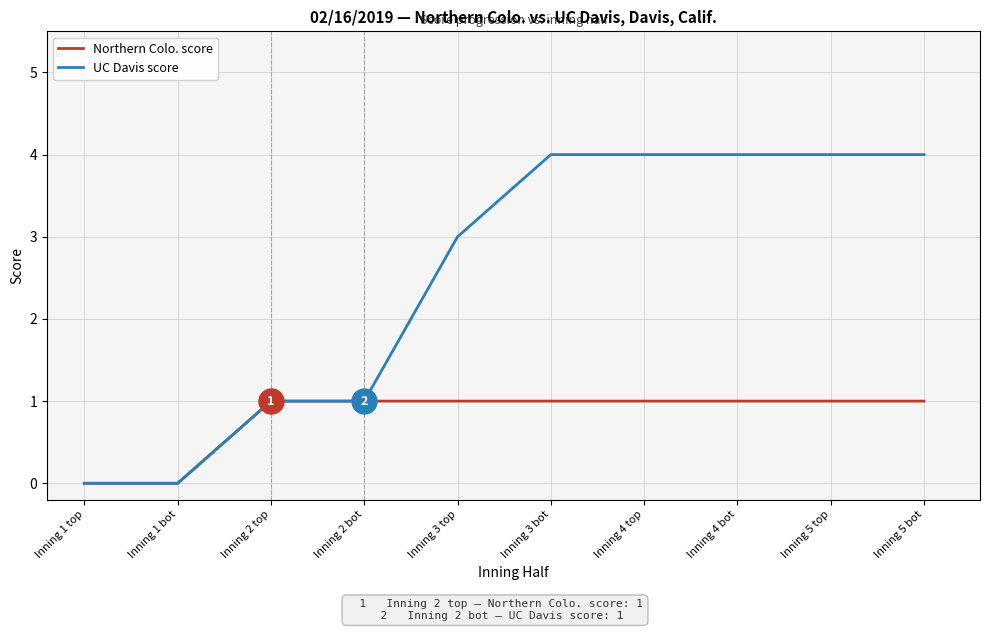

Which series has the widest spread of values?

UC Davis score